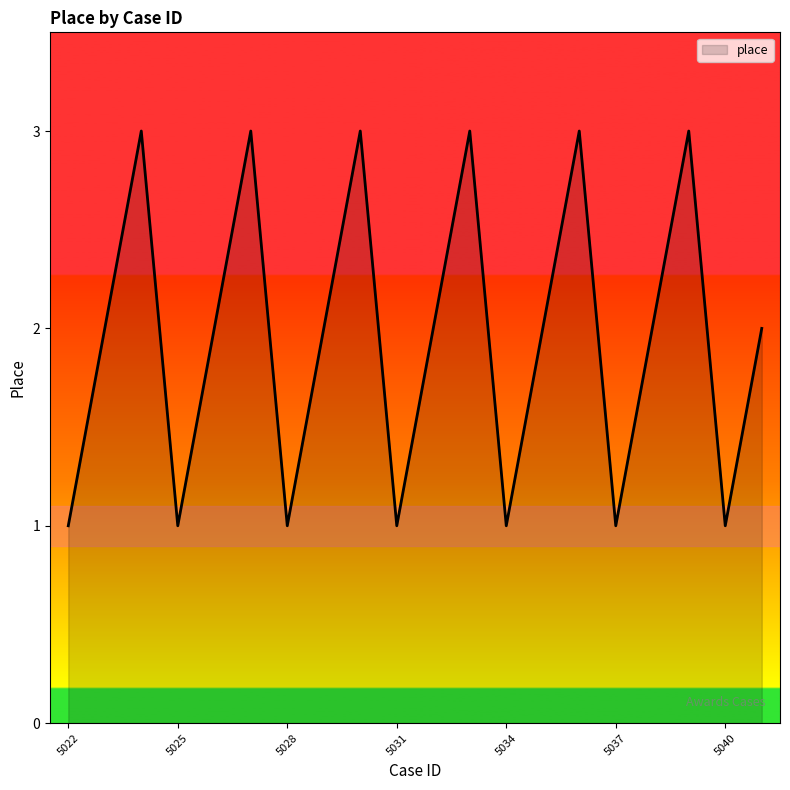

What is the maximum value shown in the chart?

3